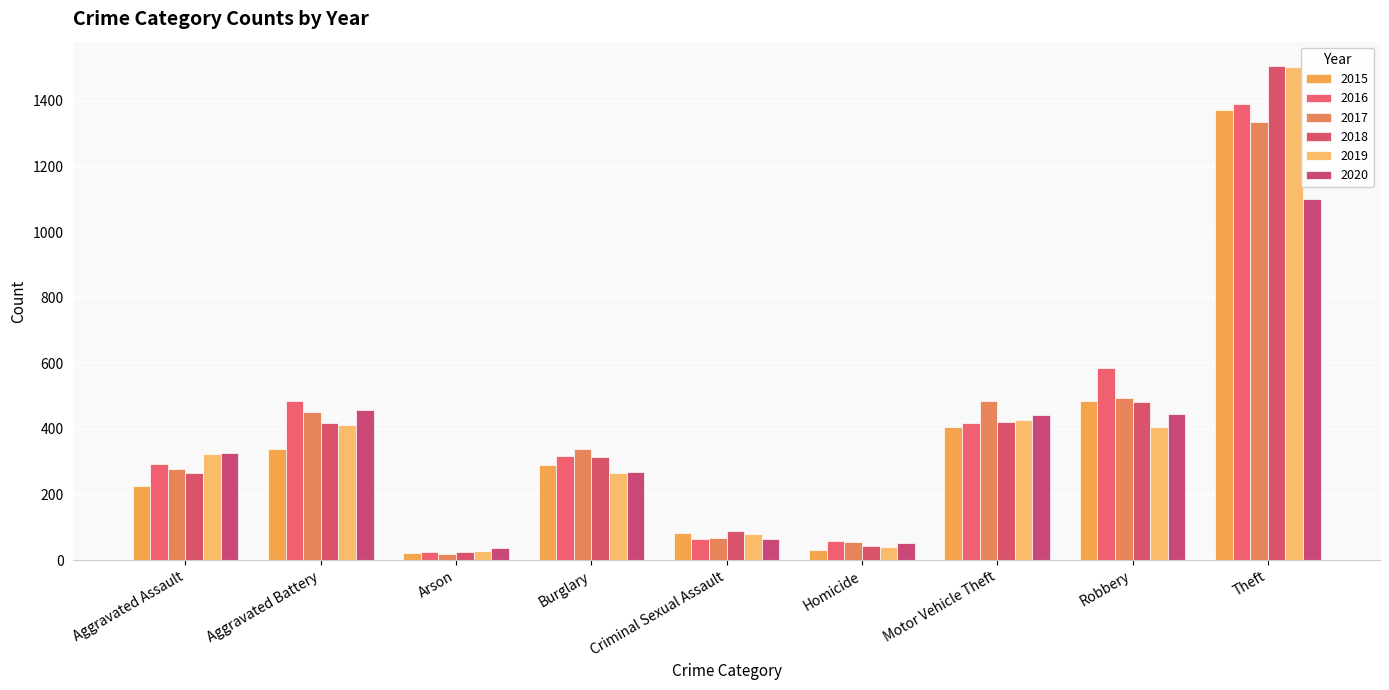

What are all the series names shown in the legend?

2015, 2016, 2017, 2018, 2019, 2020